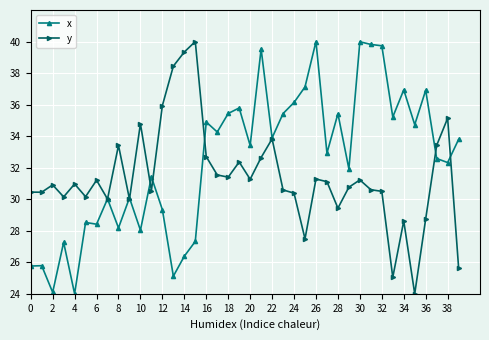

True or false: x has more than 2 points higher than both neighbors.

True